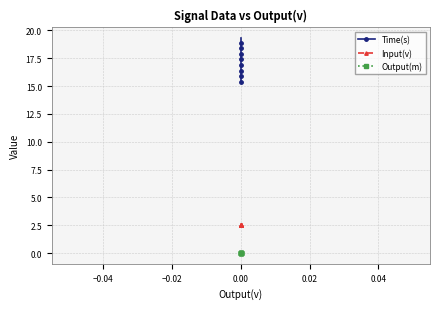

Reading left to right, extract all data points from this chart.

Time(s): 15.4	15.5	15.6	15.7	15.8	15.9	16.0	16.1	16.2	16.3	16.4	16.5	16.6	16.7	16.8	16.9	17.0	17.1	17.2	17.3	17.4	17.5	17.6	17.7	17.8	17.9	18.0	18.1	18.2	18.3	18.4	18.5	18.6	18.7	18.8	18.9	19.0	19.1	19.2	19.3
Input(v): 2.5	2.5	2.5	2.5	2.5	2.5	2.5	2.5	2.5	2.5	2.5	2.5	2.5	2.5	2.5	2.5	2.5	2.5	2.5	2.5	2.5	2.5	2.5	2.5	2.5	2.5	2.5	2.5	2.5	2.5	2.5	2.5	2.5	2.5	2.5	2.5	2.5	2.5	2.5	2.5
Output(m): 0.0	0.0	0.0	0.0	0.0	0.0	0.0	0.0	0.0	0.0	0.0	0.0	0.0	0.0	0.0	0.0	0.0	0.0	0.0	0.0	0.0	0.0	0.0	0.0	0.0	0.0	0.0	0.0	0.0	0.0	0.0	0.0	0.0	0.0	0.0	0.0	0.0	0.0	0.0	0.0